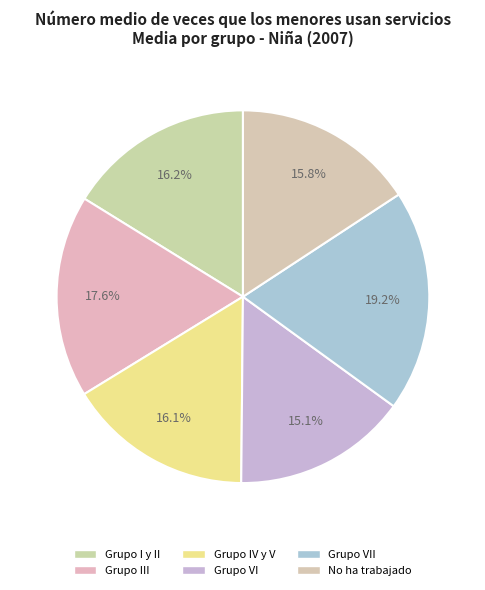

To the nearest percent, what is the average slice percentage?

17%